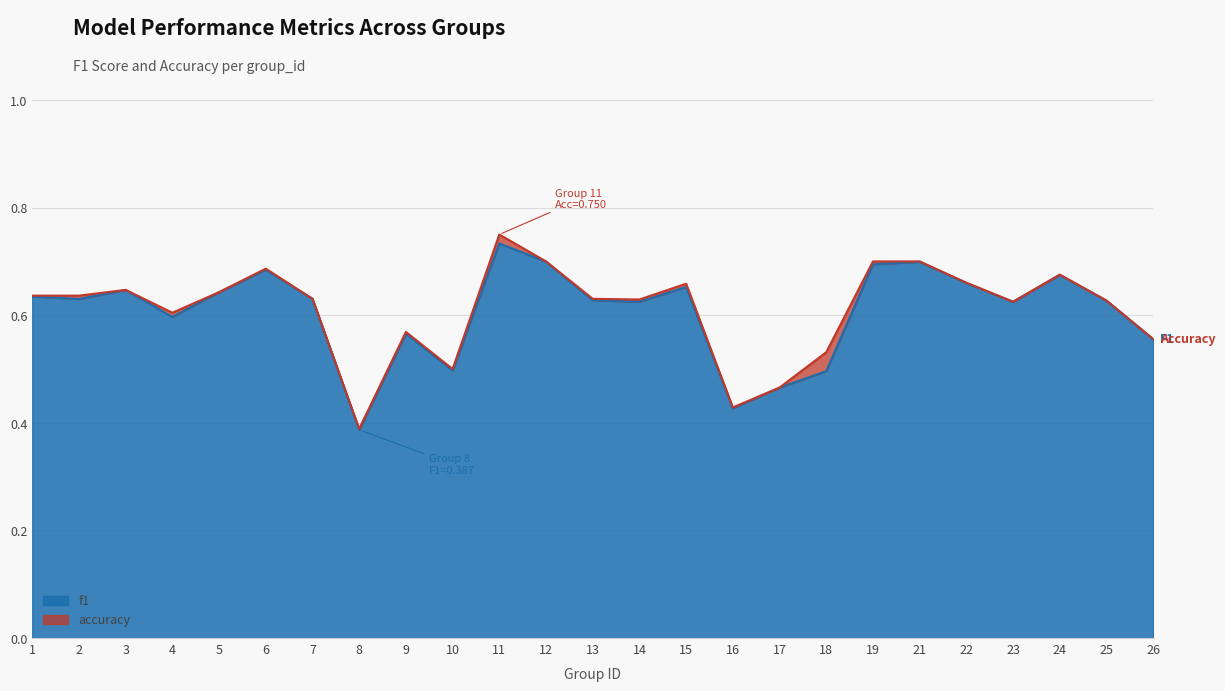

What is the total value across all series at 8?

0.8